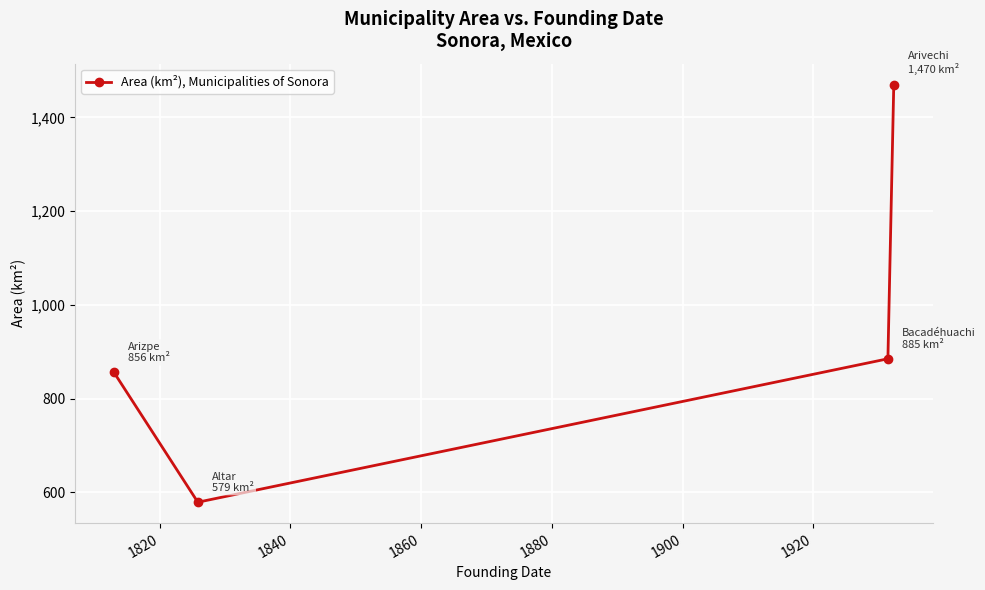

What is the sum of all values?

3790